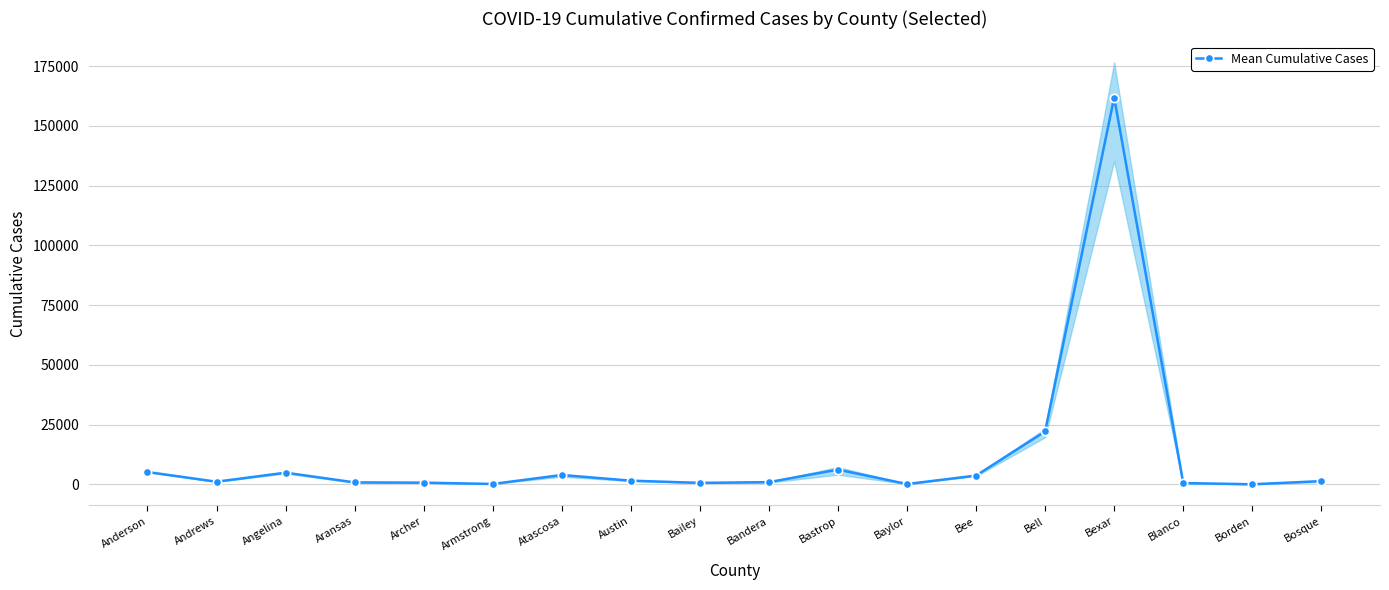

How many interior local valleys (lower than both neighbors) does the data have?

5